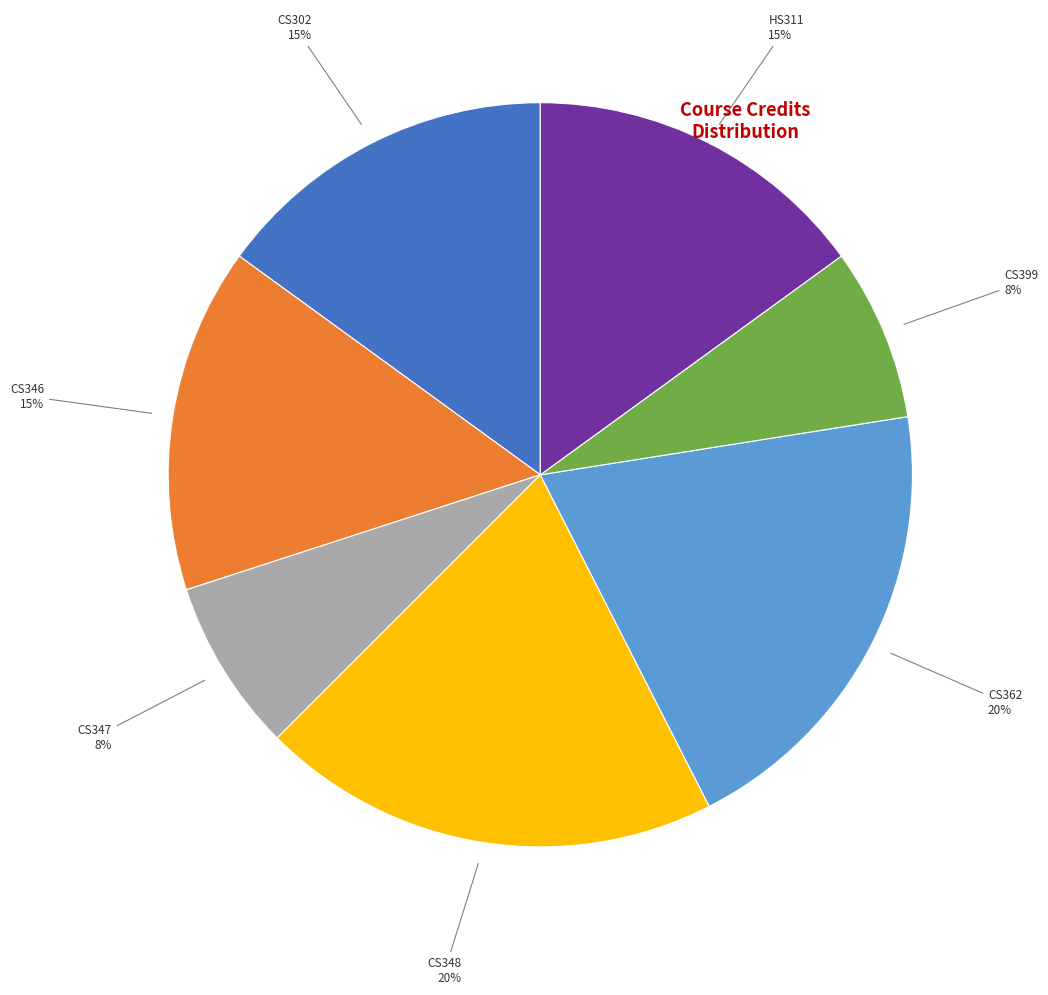

To the nearest percent, what is the difference between the largest and smallest slice percentages?

12%